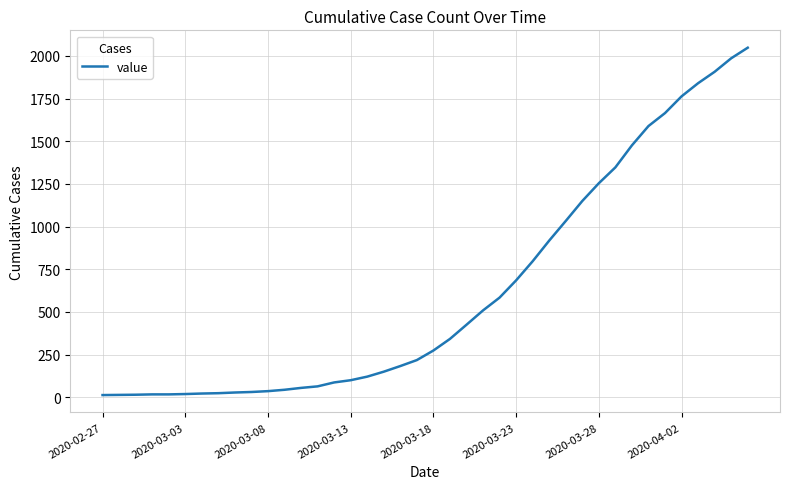

What is the difference between the maximum and minimum values?

2035